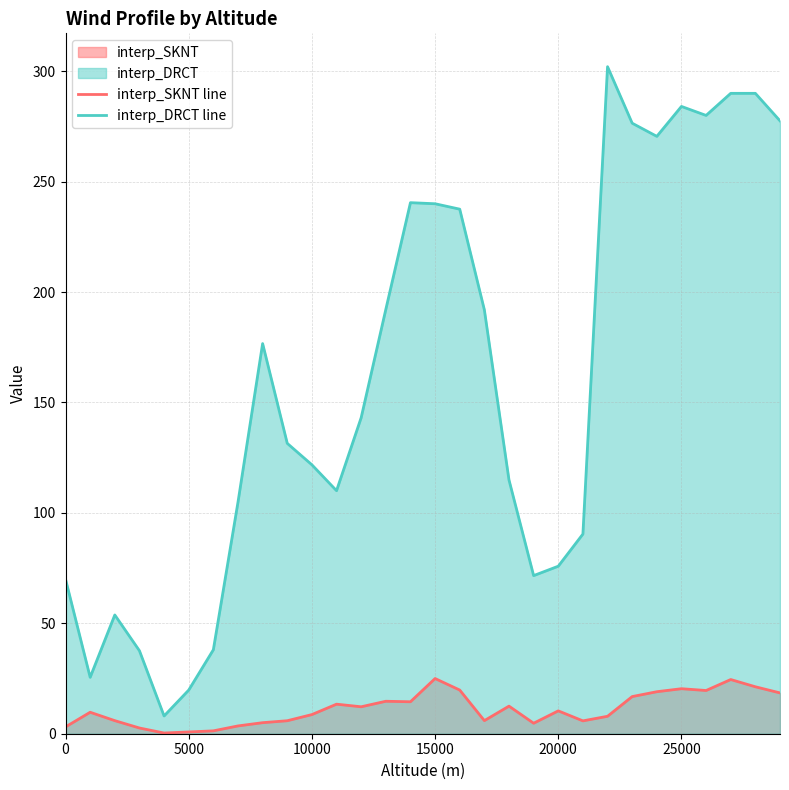

How many lines are shown in the chart?

2